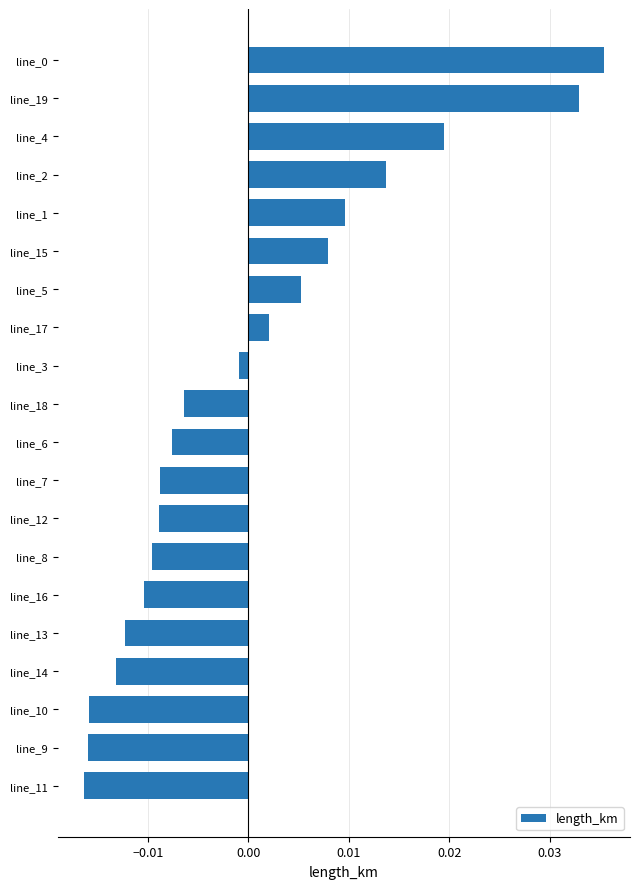

What position from the bottom is line_13?

5